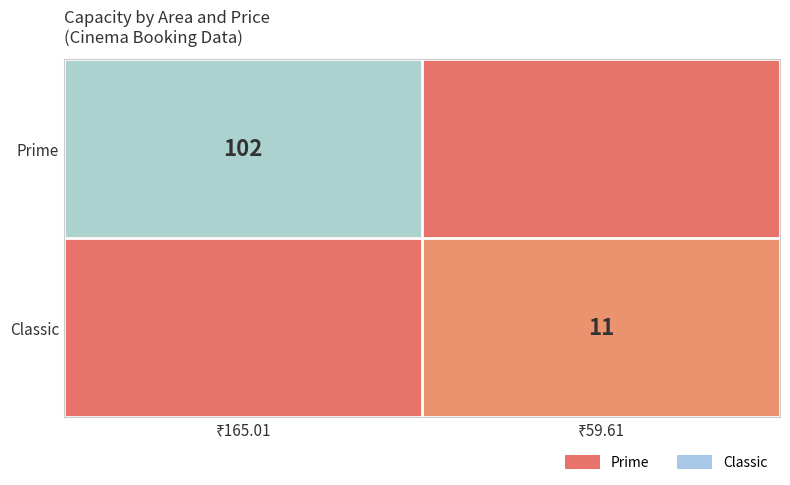

What is the approximate value of Prime at ₹165.01, to the nearest 10?

100